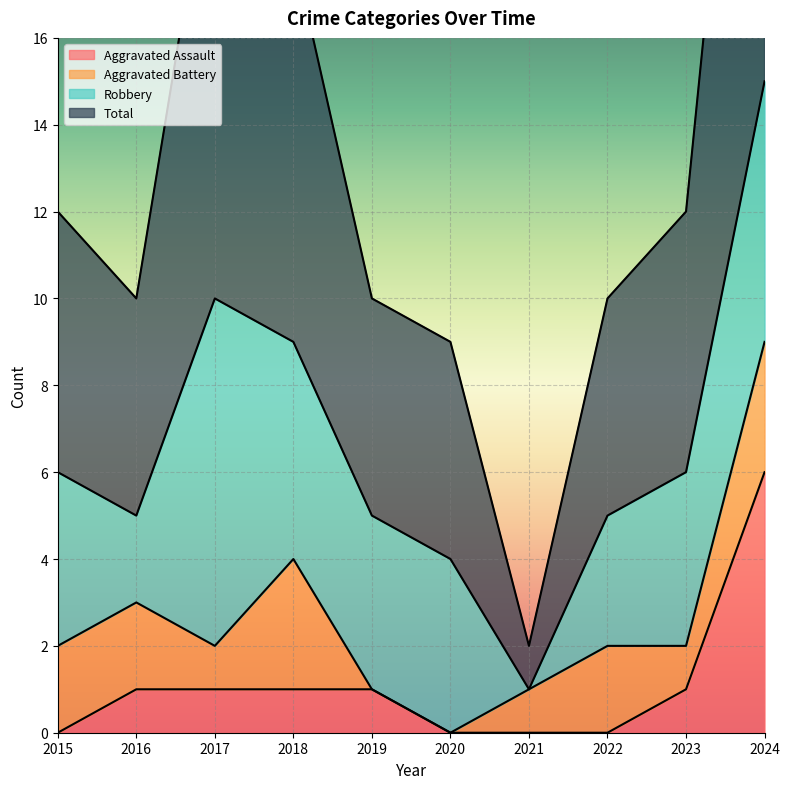

Is it true that Total equals 6 at 2016?

False